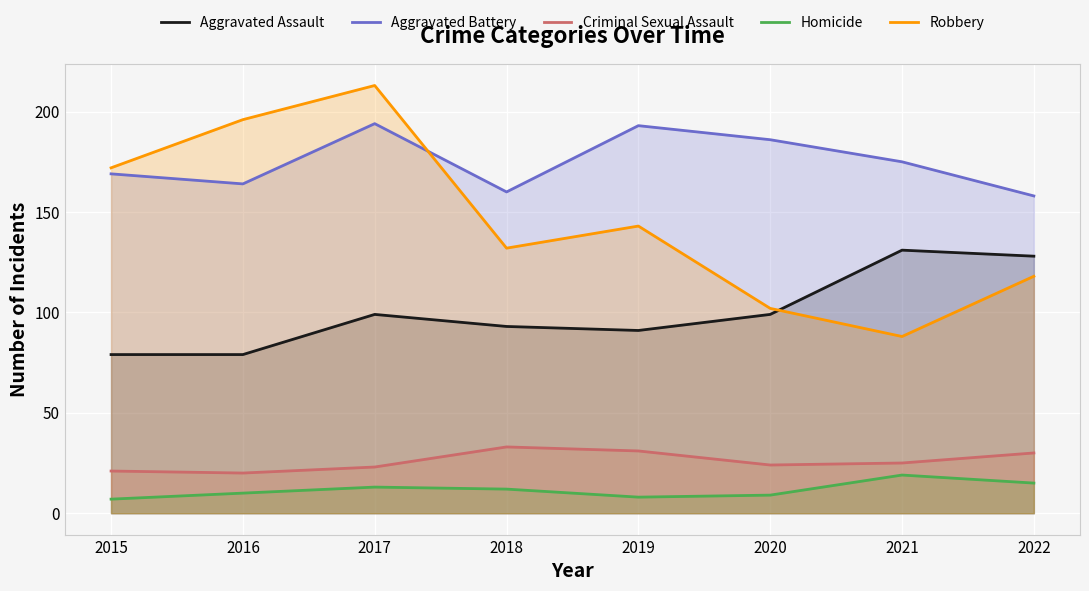

Rank the series at 2016 from lowest to highest value.

Homicide, Criminal Sexual Assault, Aggravated Assault, Aggravated Battery, Robbery